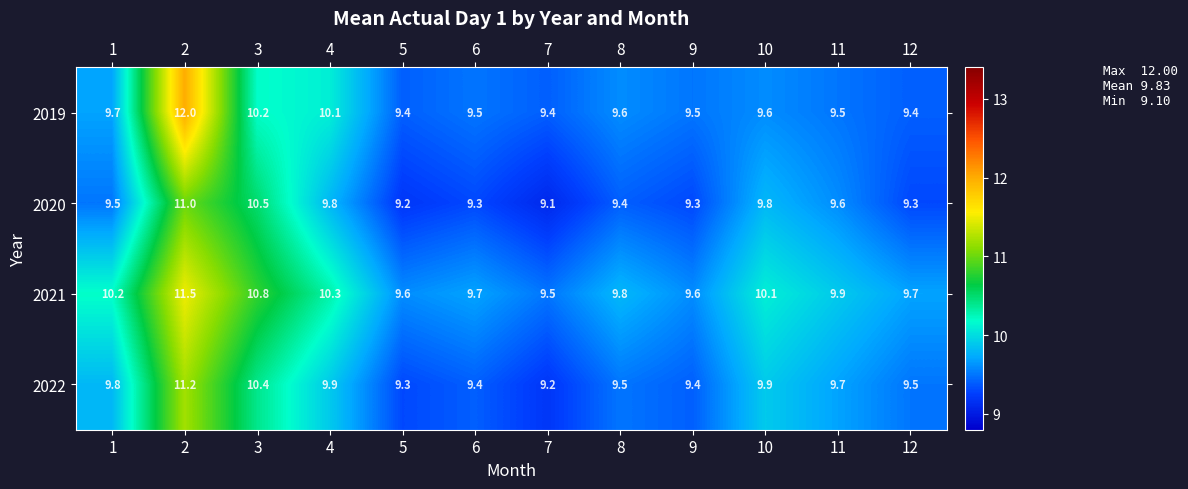

At which category is the sum across all series the highest?

2